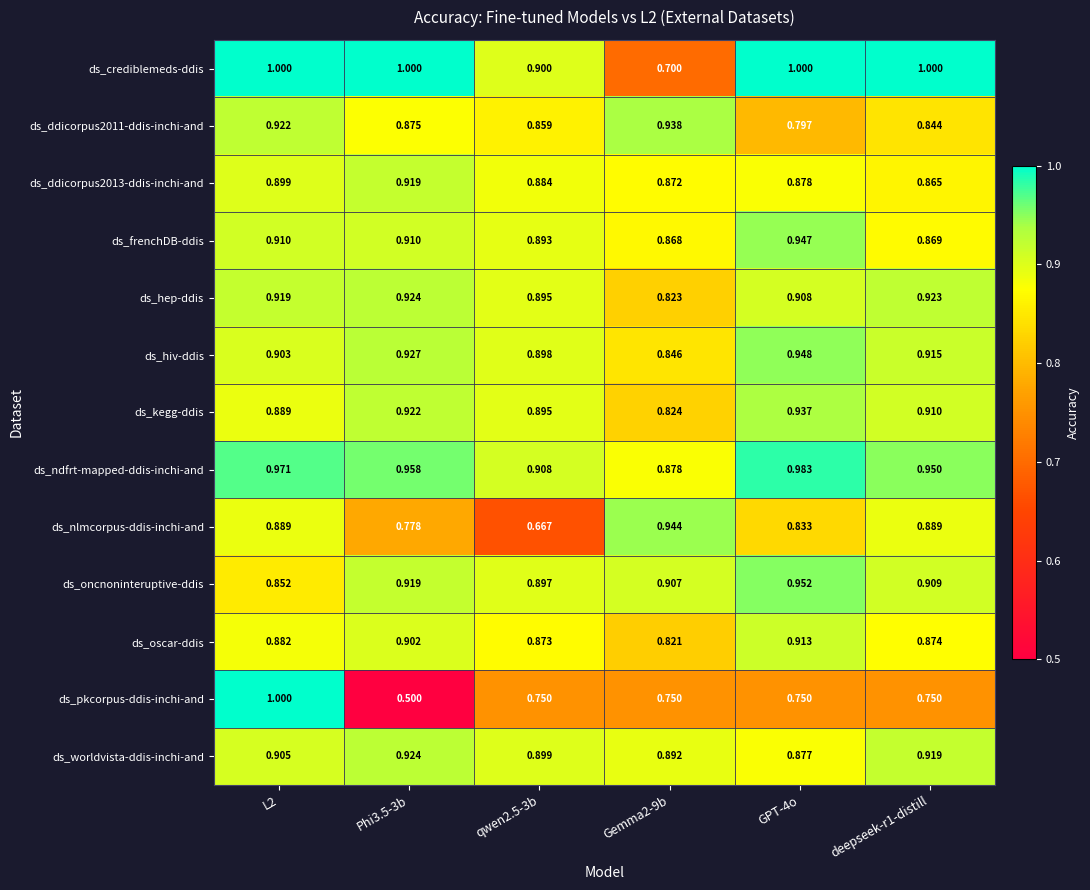

Which series has the largest total across all categories?

ds_ndfrt-mapped-ddis-inchi-and